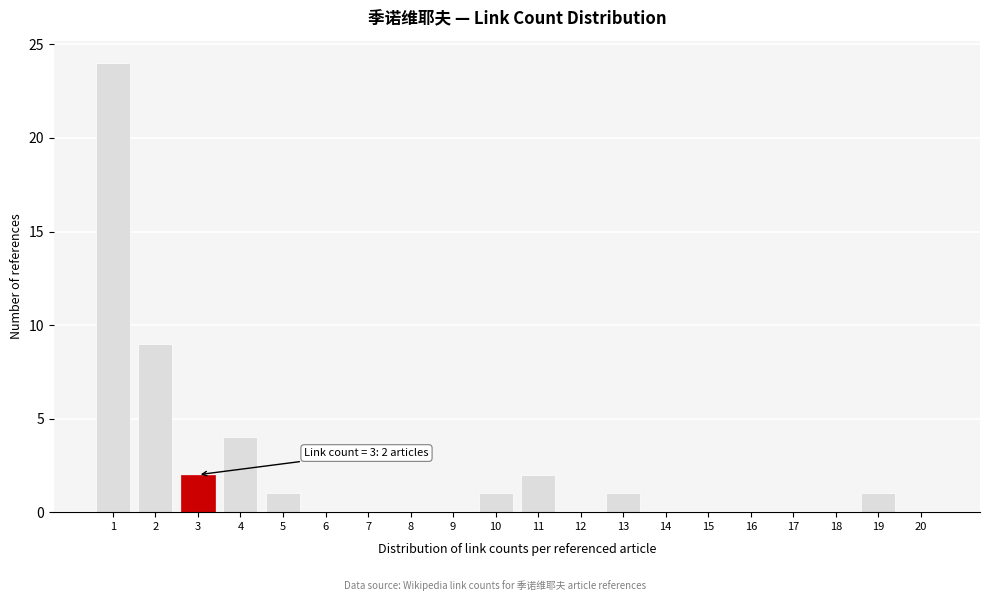

Reading left to right, extract all data points from this chart.

1=24	2=9	3=2	4=4	5=1	6=0	7=0	8=0	9=0	10=1	11=2	12=0	13=1	14=0	15=0	16=0	17=0	18=0	19=1	20=0